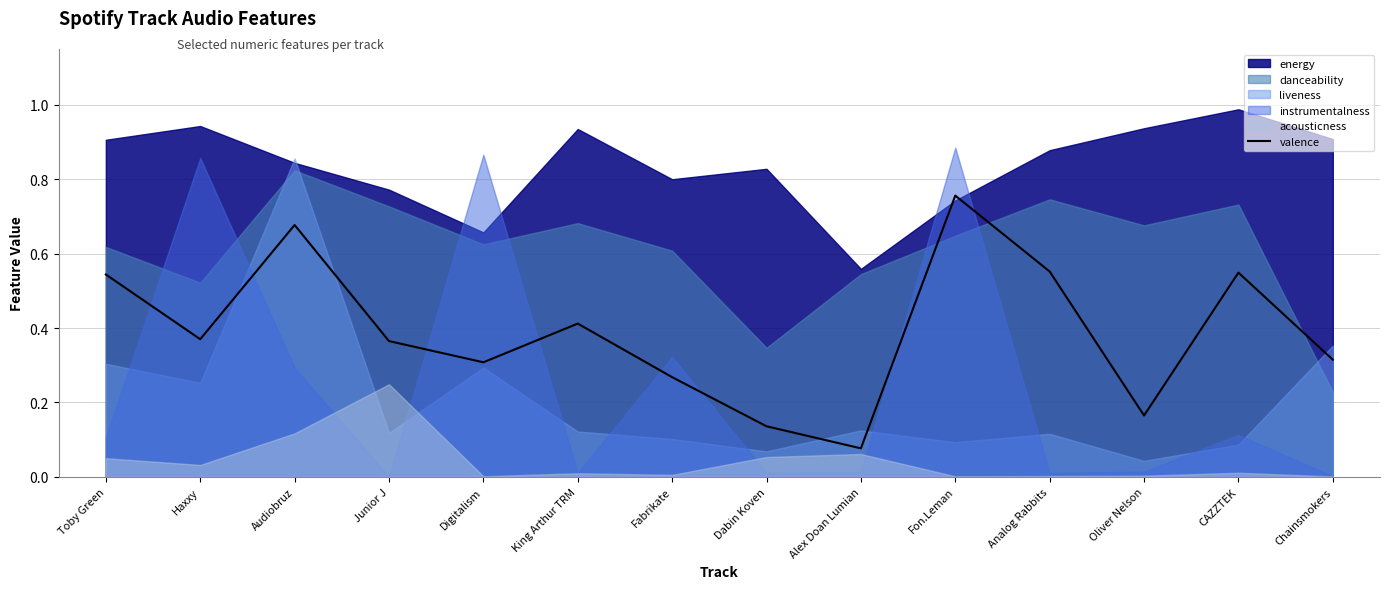

What is the label of the 13th point from the right?

Haxxy